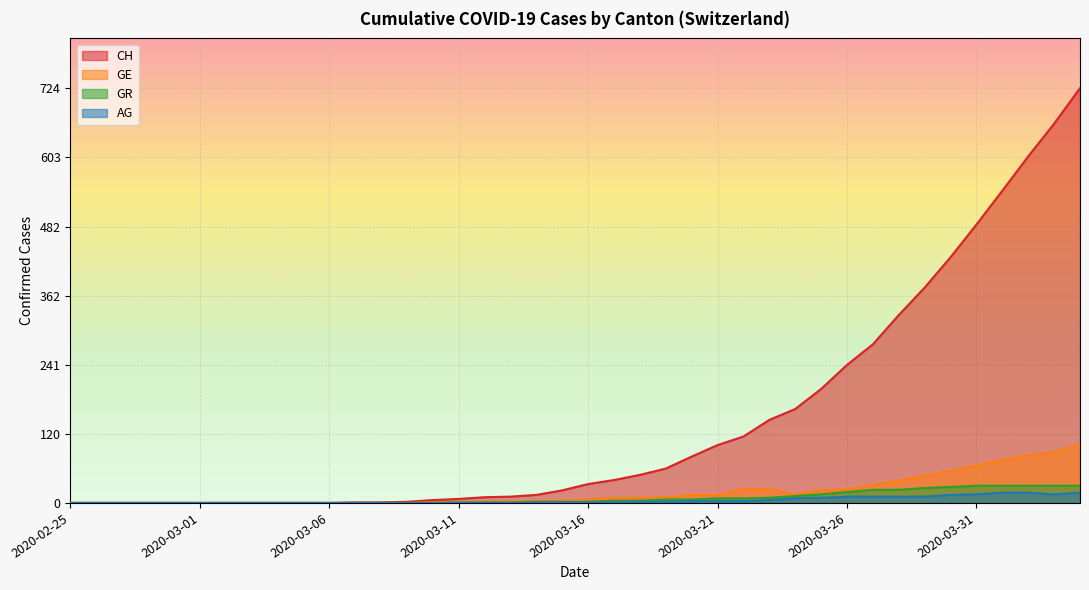

True or false: GE and CH intersect in this chart.

False